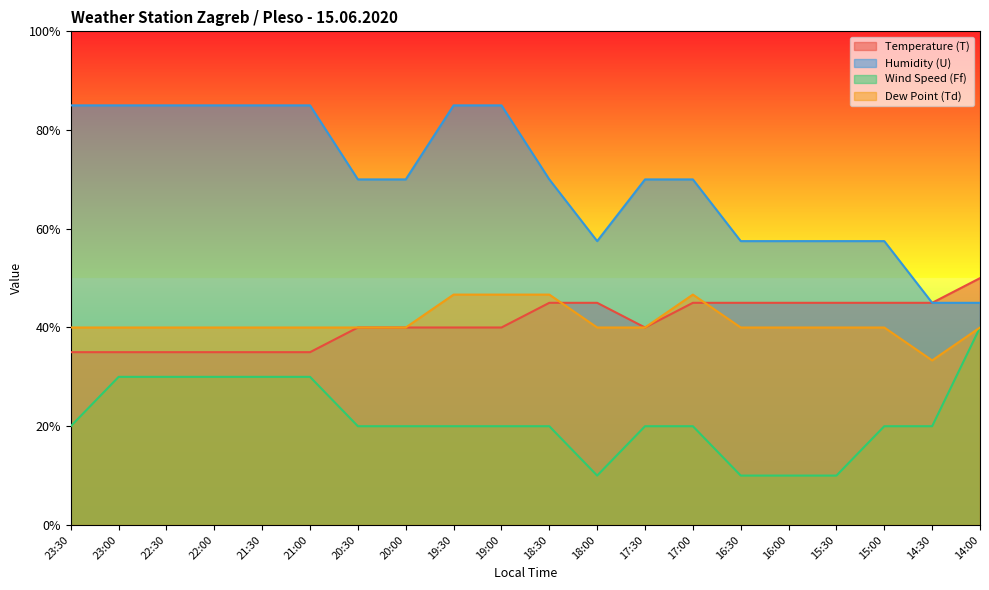

True or false: Wind Speed (Ff) and Dew Point (Td) intersect in this chart.

False